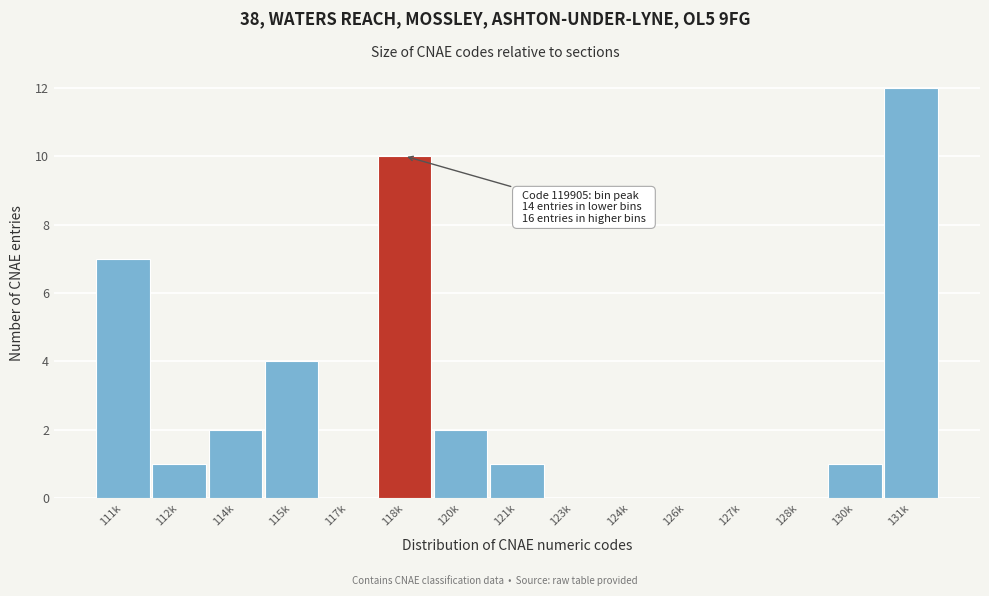

Reading left to right, list all the values displayed in this chart.

111k=7	112k=1	114k=2	115k=4	117k=0	118k=10	120k=2	121k=1	123k=0	124k=0	126k=0	127k=0	128k=0	130k=1	131k=12